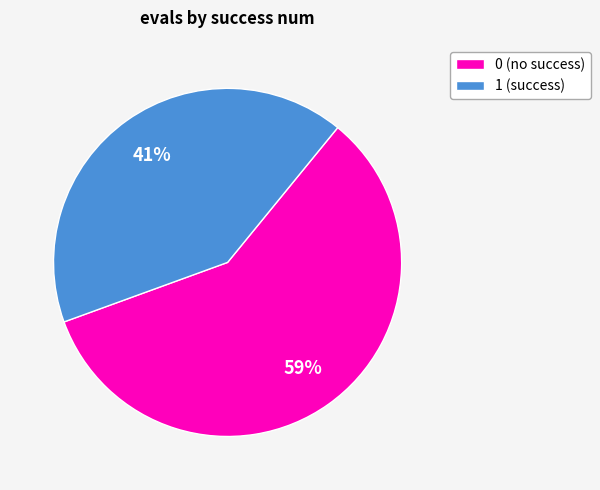

What percentage is the 1 slice, to the nearest percent?

41%